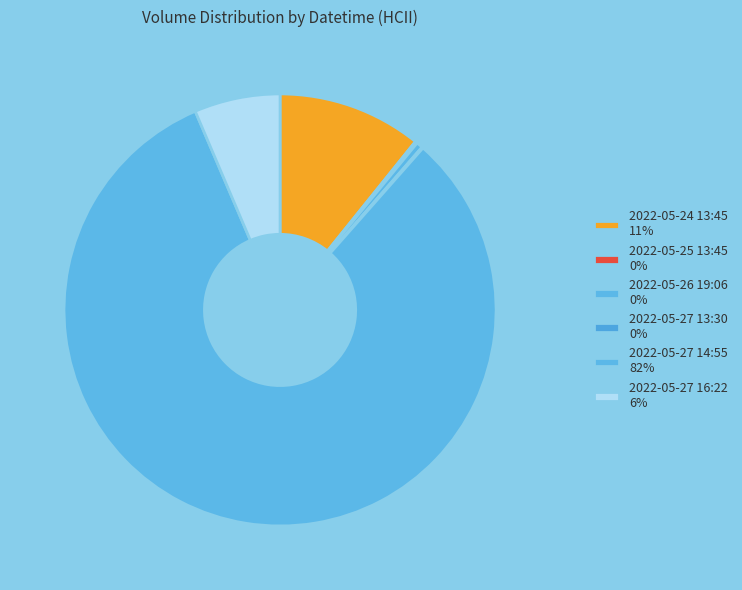

How many slices are in this pie chart?

6